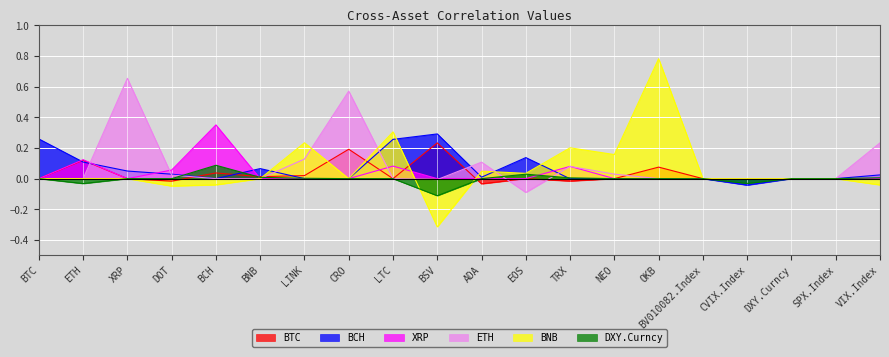

In BNB, how many points are lower than both neighbors (excluding endpoints)?

5